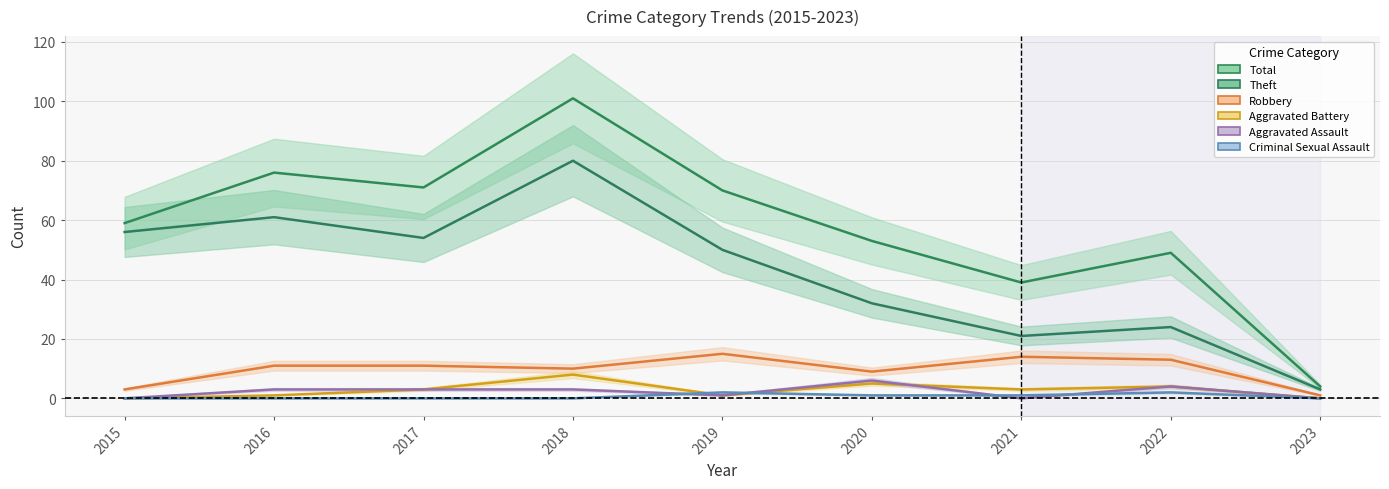

How many values in the Aggravated Assault series exceed 3?

2